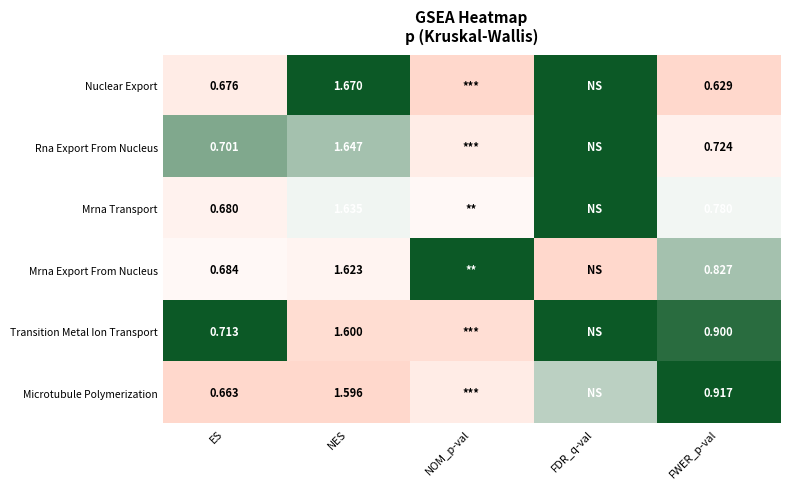

How many distinct data groups are displayed?

6